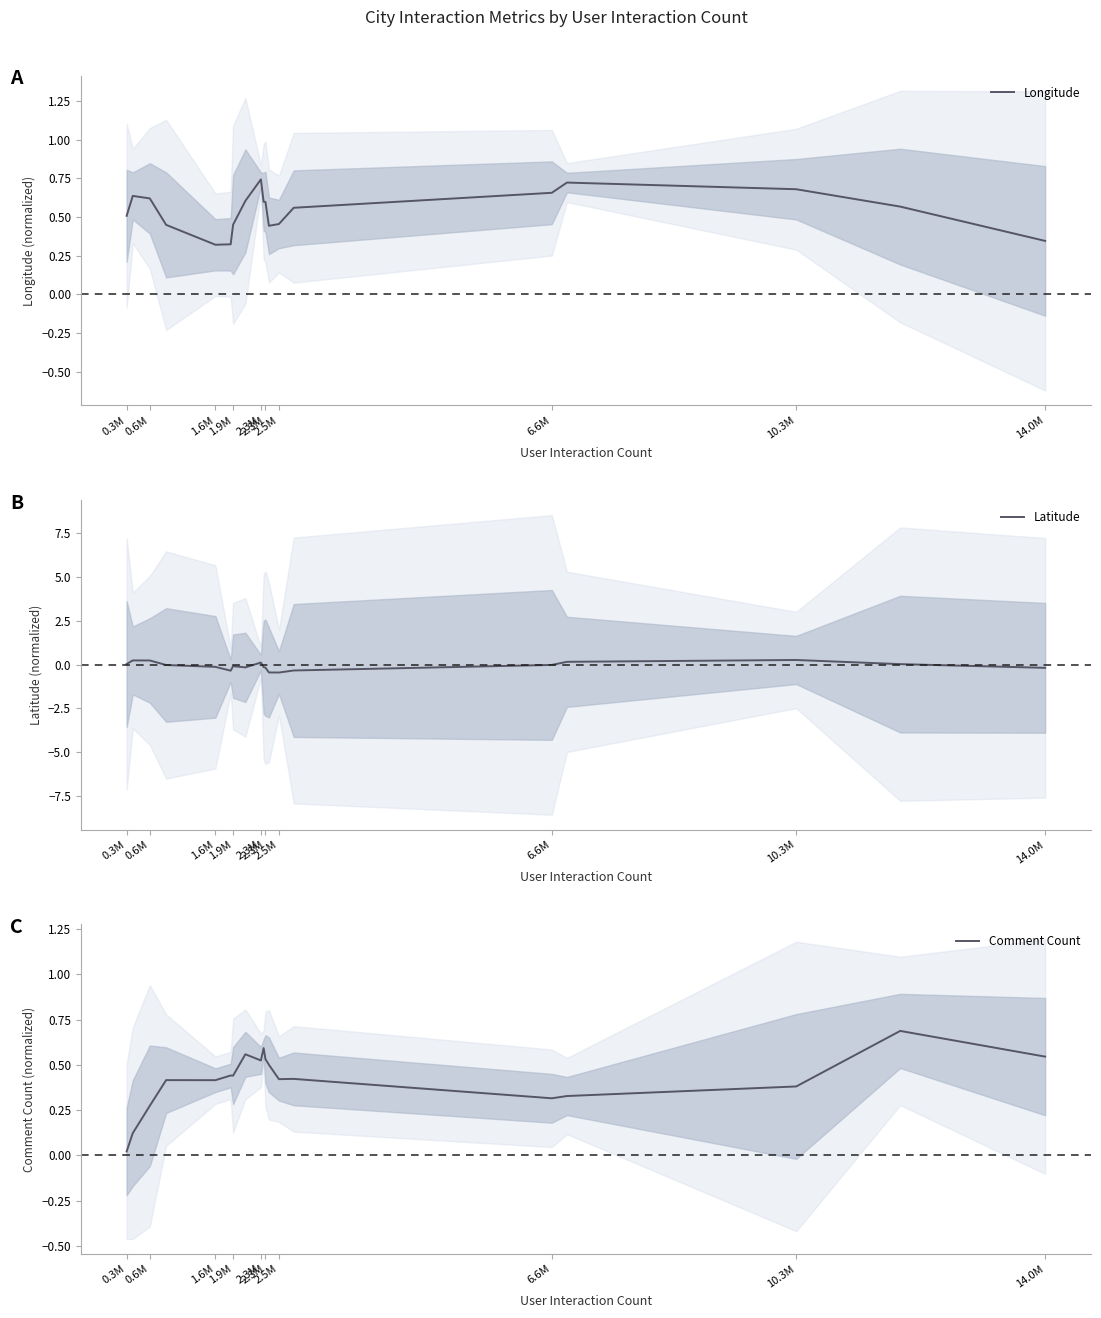

At which label does Latitude first exceed 0?

0.3M